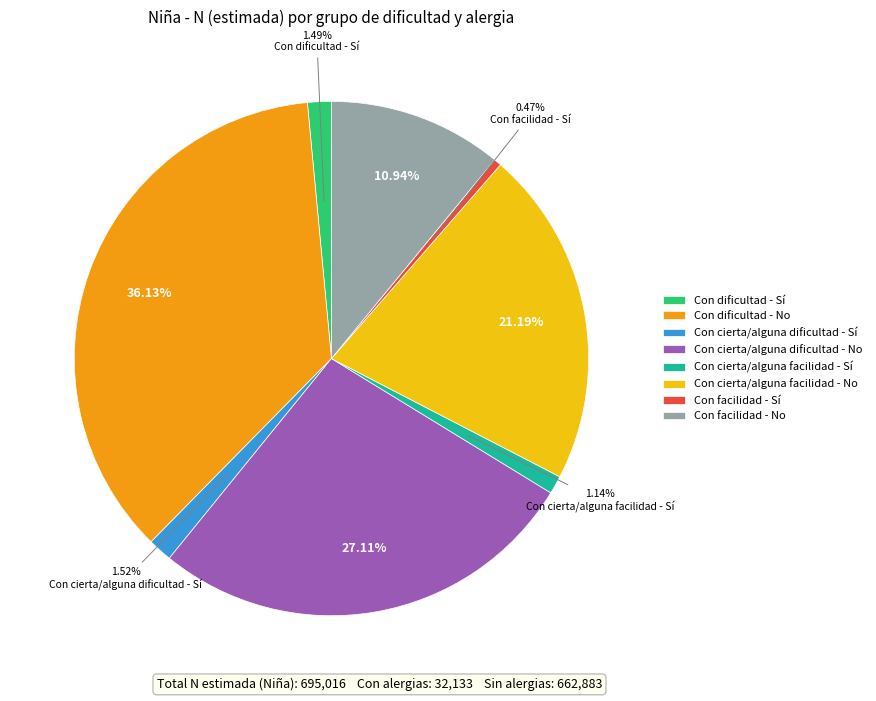

To the nearest percent, what is the difference between the largest and smallest slice percentages?

36%